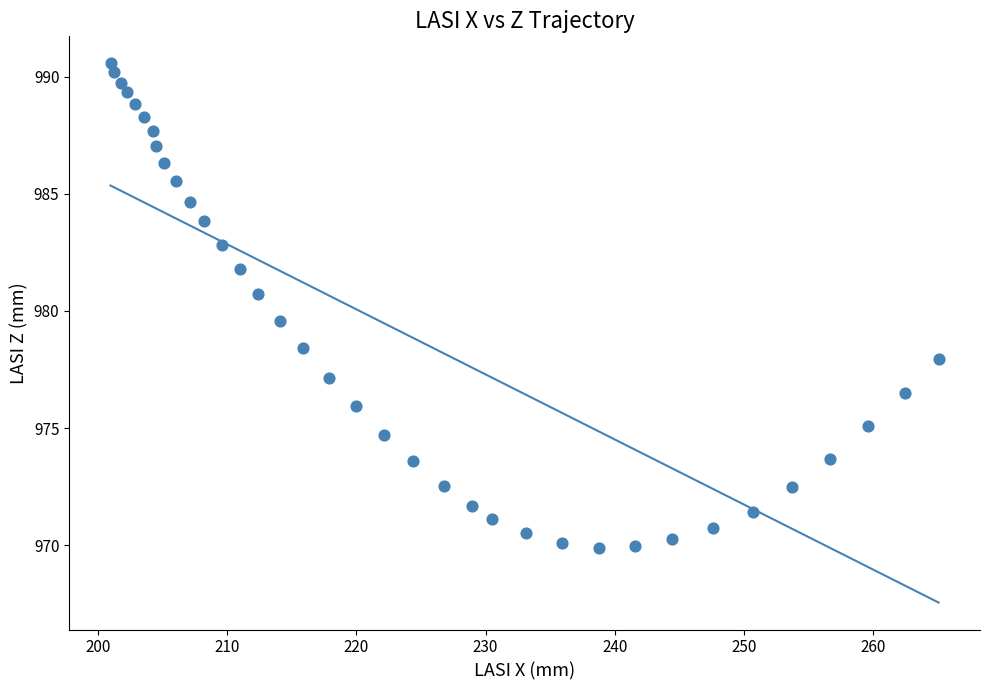

What Y value in the scatter plot is closest to 980?

979.6